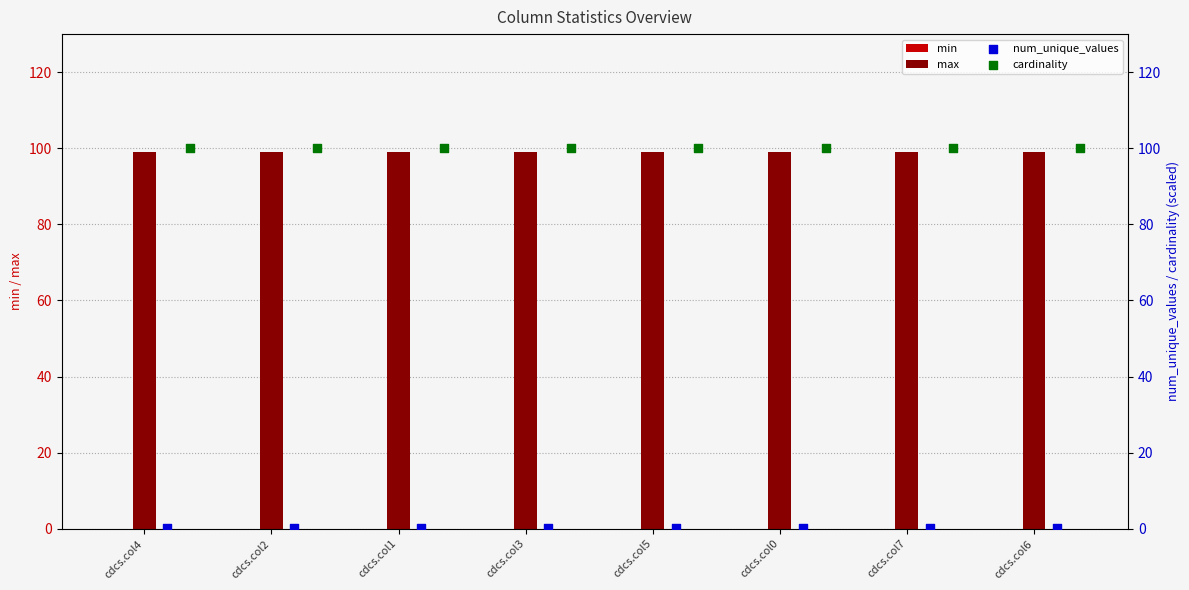

What is the total value across all series at cdcs.col6?

199.1